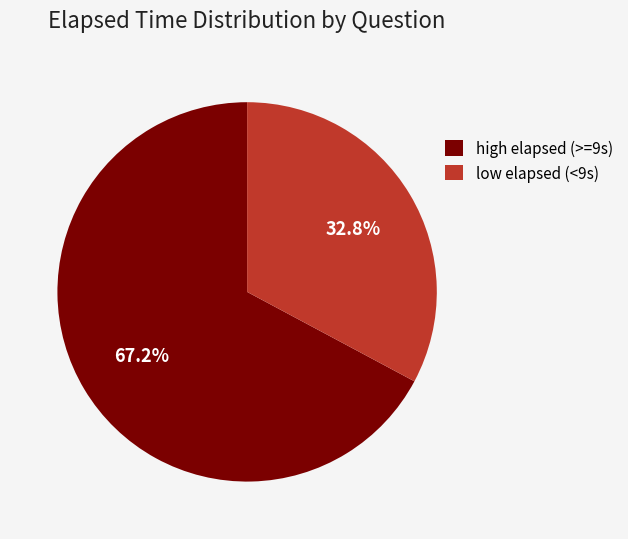

Count the number of slices in the pie.

2